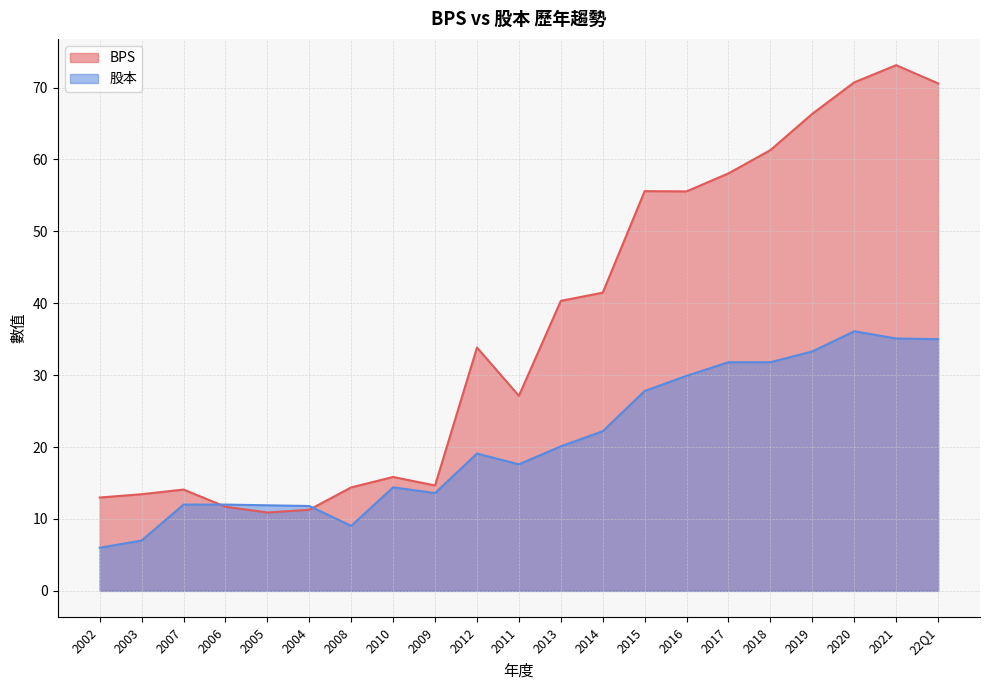

Reading left to right, extract all data points from this chart.

BPS: 13.0	13.4	14.1	11.7	10.9	11.3	14.4	15.8	14.7	33.8	27.1	40.3	41.5	55.6	55.6	58.1	61.3	66.3	70.7	73.1	70.6
股本: 6.0	7.0	12.0	12.0	11.9	11.8	9.0	14.4	13.6	19.1	17.6	20.1	22.2	27.8	29.9	31.8	31.8	33.3	36.1	35.1	35.0